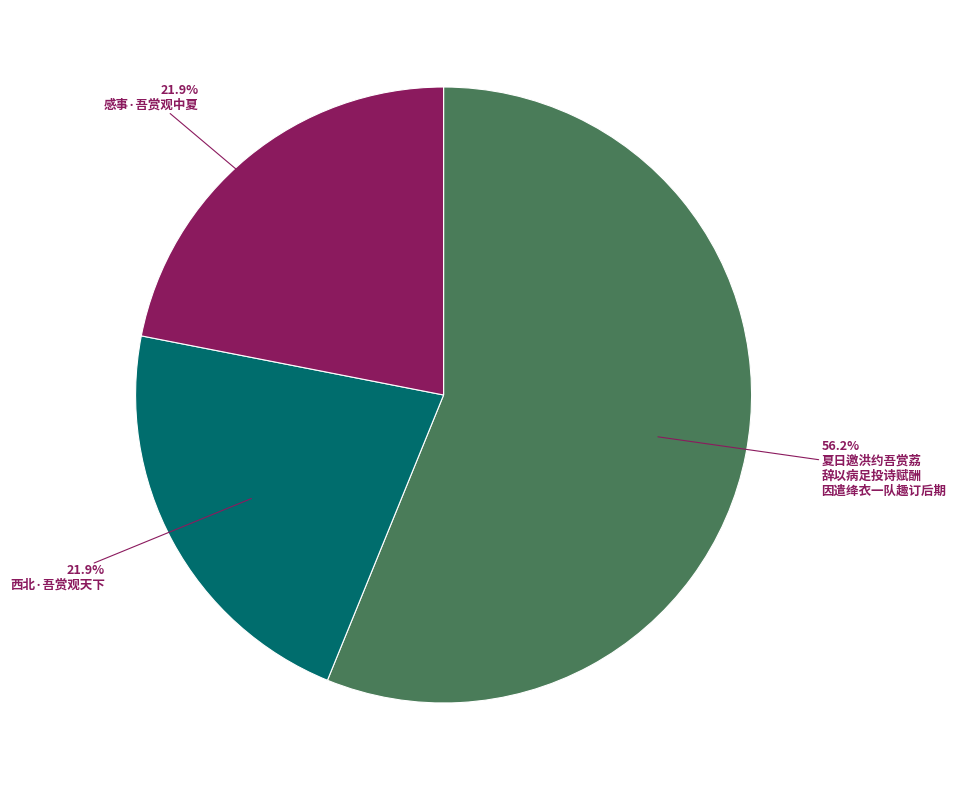

Is there any slice that represents more than half of the pie?

Yes